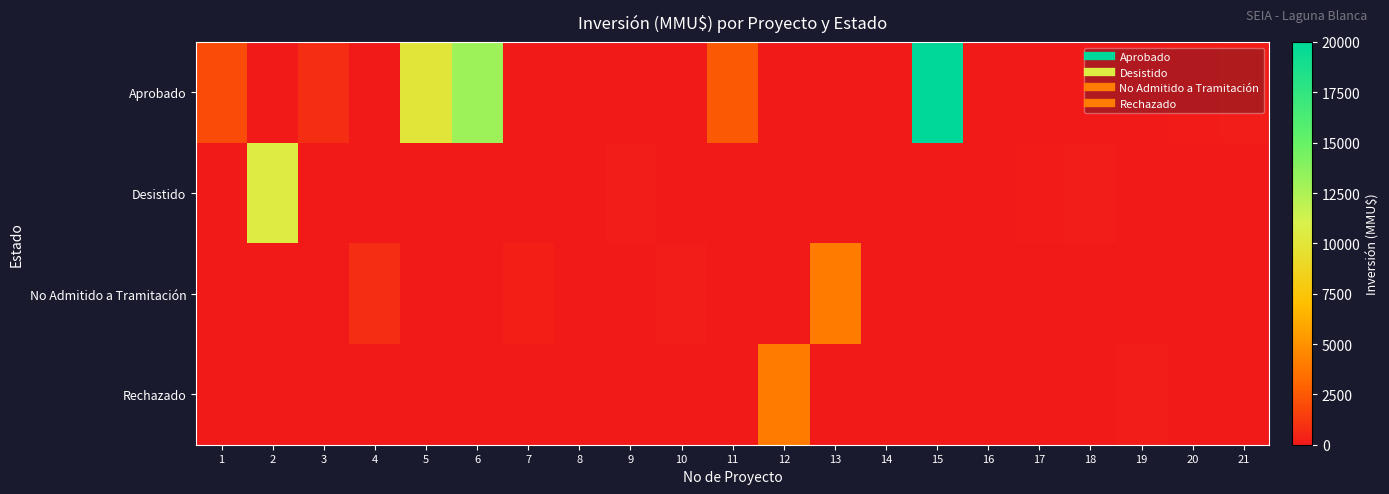

At 10, list the series in order from largest to smallest.

No Admitido a Tramitación, Aprobado, Desistido, Rechazado